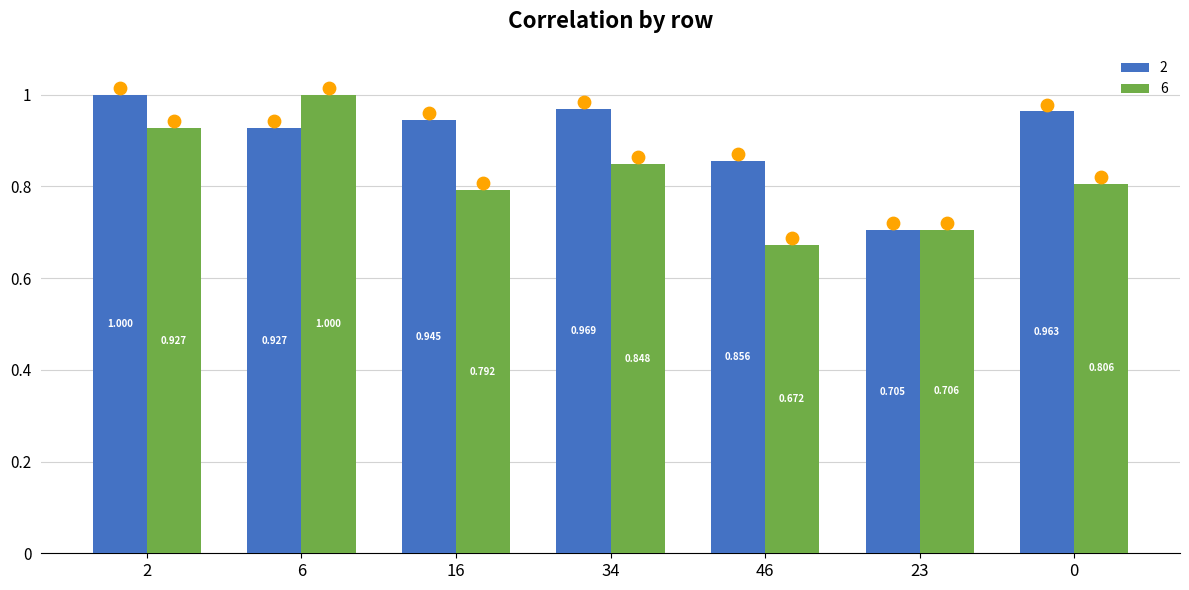

Which series has the largest total across all categories?

2